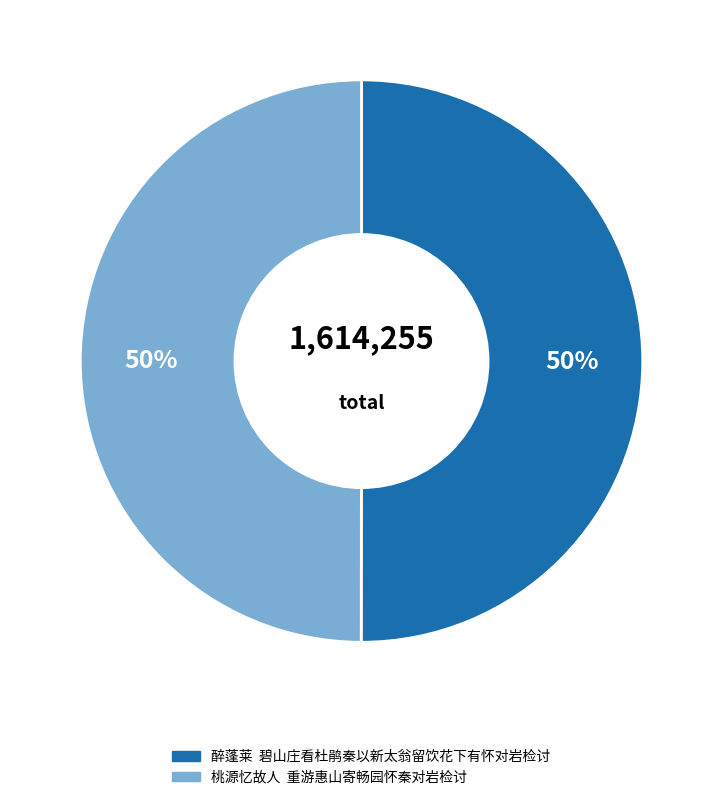

How many segments does this pie chart have?

2